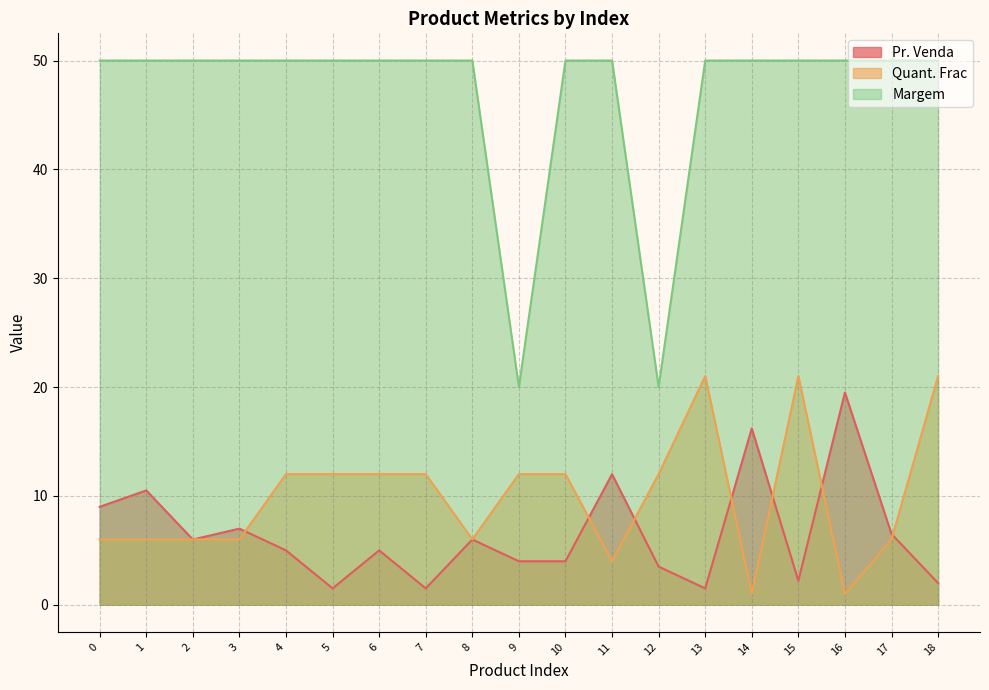

Which series has the largest range (max minus min)?

Margem